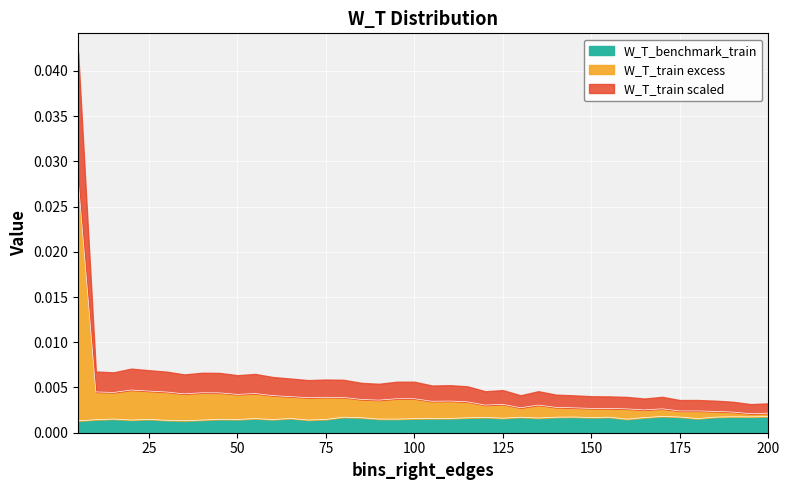

How many interior local valleys does the W_T_train series have?

11